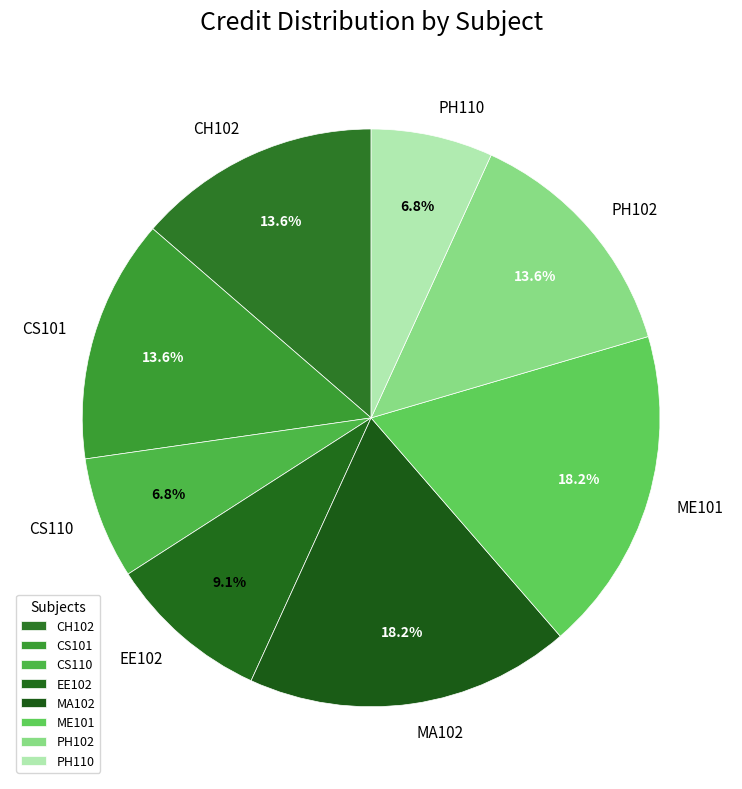

To the nearest percent, what percentage of the pie is MA102?

18%